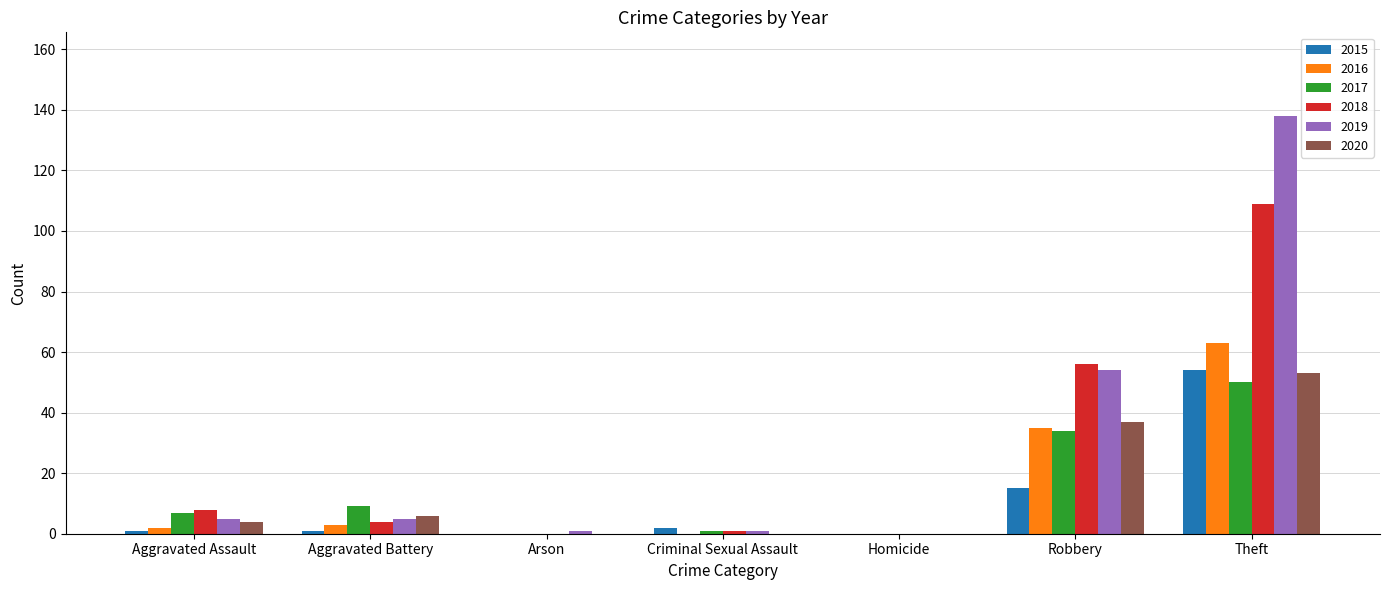

Are the bars grouped side by side (vs. stacked)?

Yes